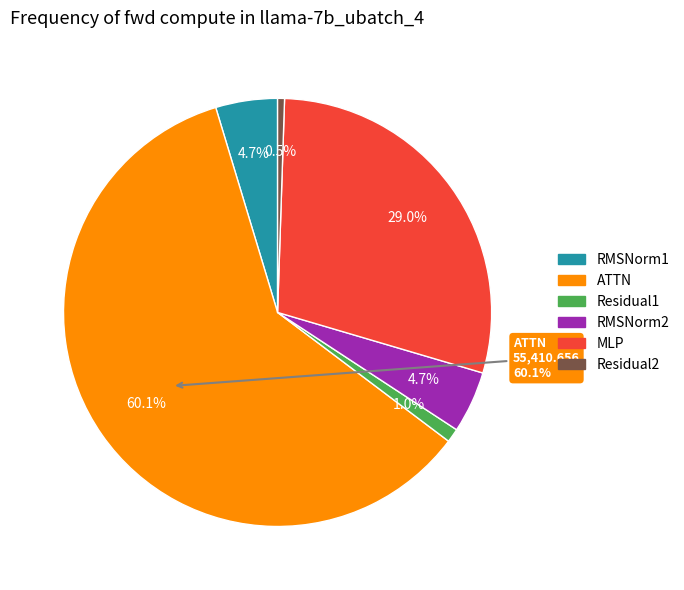

The RMSNorm2 slice represents 1% of the pie. True or false?

False